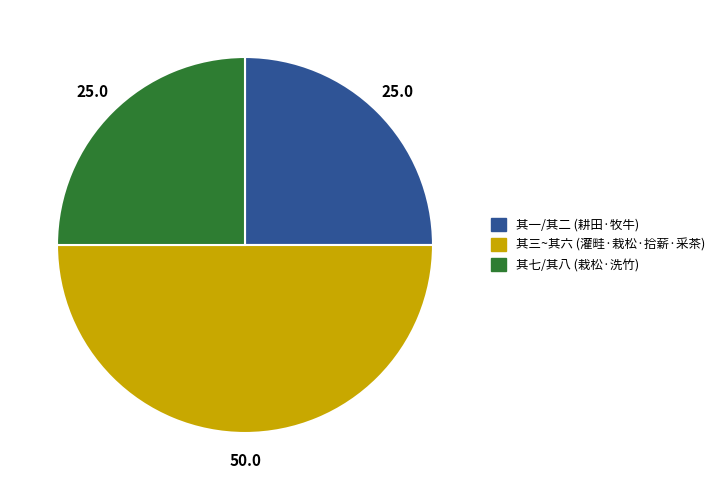

What is the majority slice?

其三~其六 (灌畦·栽松·拾薪·采茶)